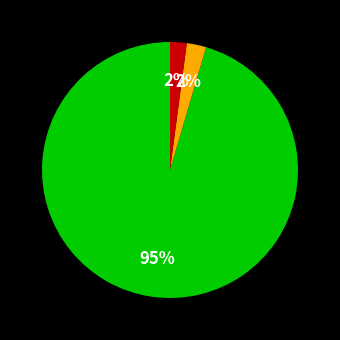

To the nearest percent, what is the average slice percentage?

33%